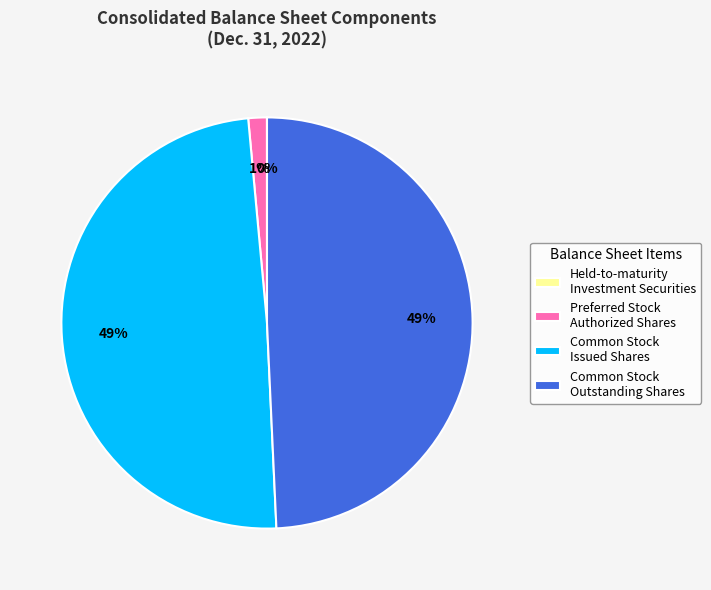

What percentage is the Common Stock Issued Shares slice, to the nearest percent?

49%